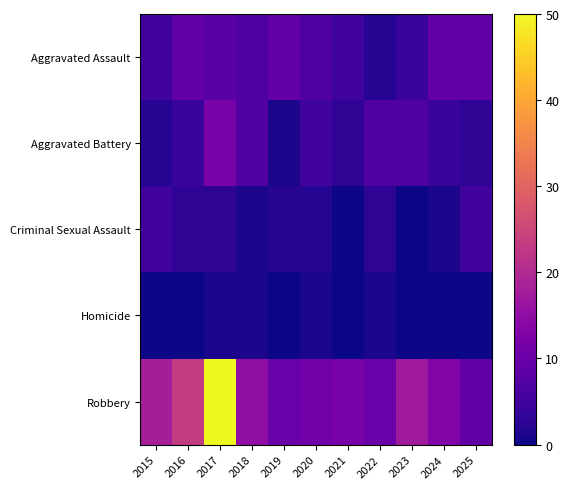

Which has a higher value, 2023 or 2016?

2016